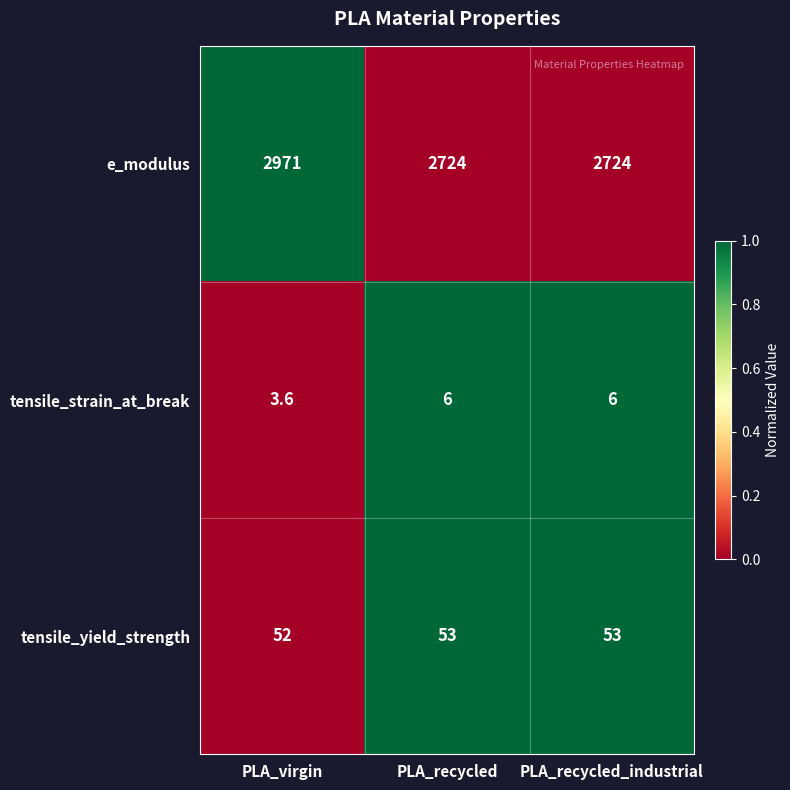

Rank the series at PLA_recycled from highest to lowest value.

e_modulus, tensile_yield_strength, tensile_strain_at_break